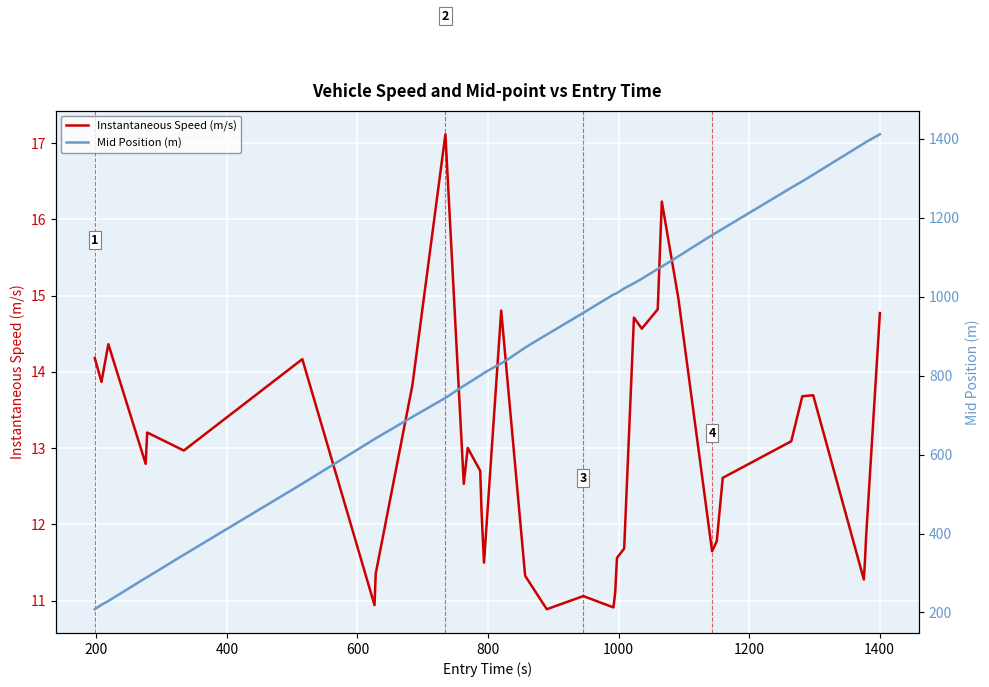

True or false: Mid Position (m) and Instantaneous Speed (m/s) intersect in this chart.

False